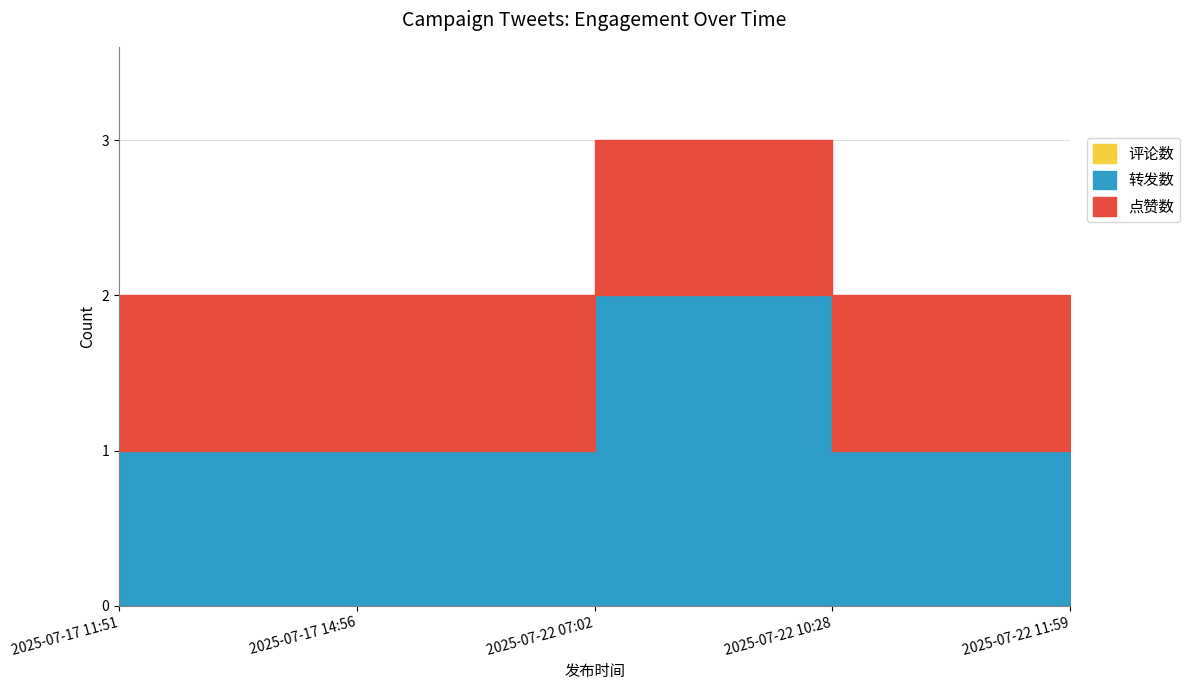

Which series changed the most between 2025-07-17 11:51 and 2025-07-22 07:02?

转发数